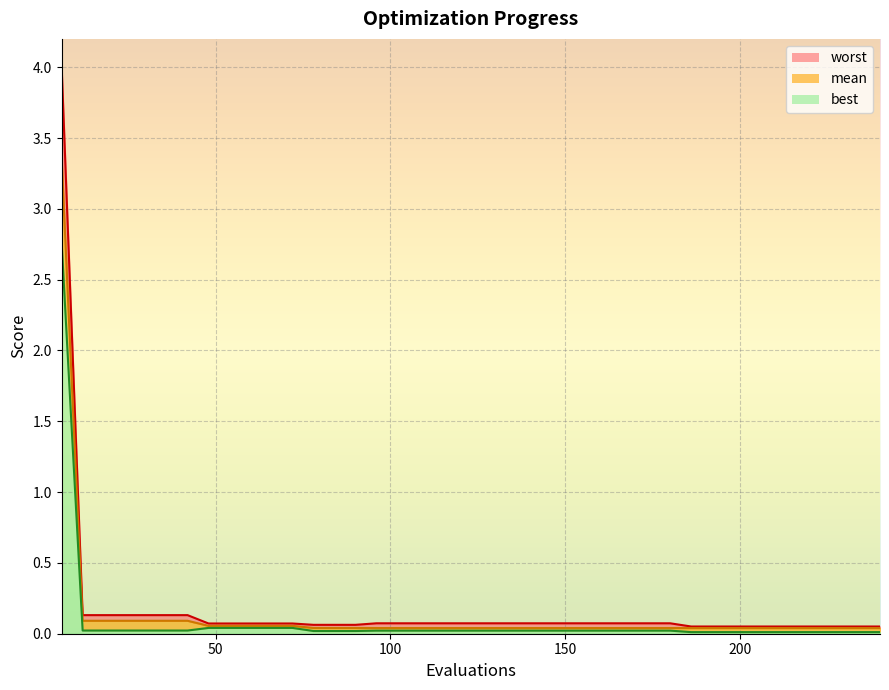

Which label corresponds to the smallest value in the chart?

186